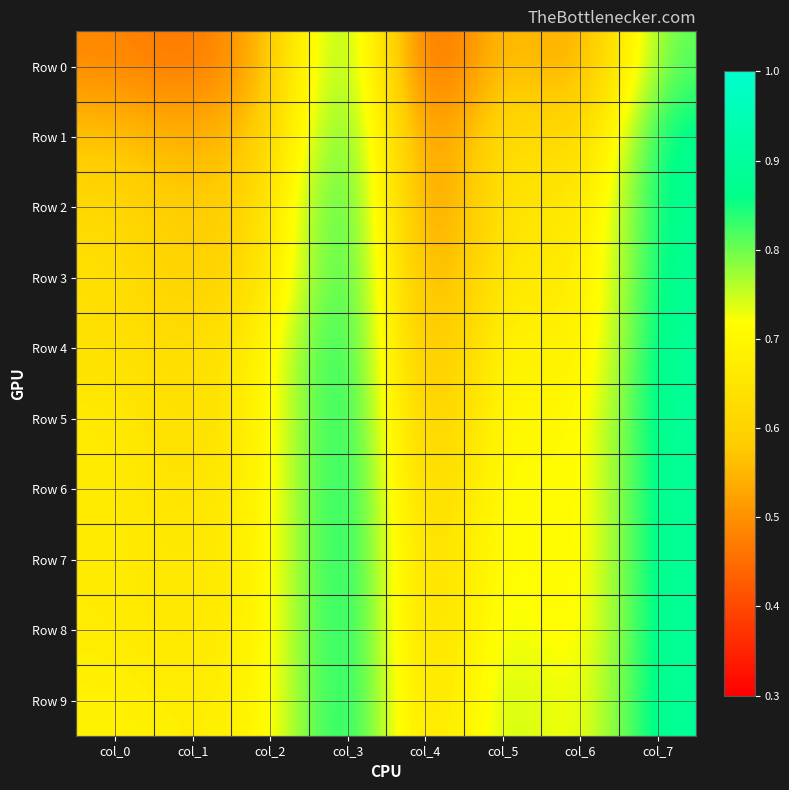

Reading right to left, extract all data points from this chart.

Row 0: col_7=0.8	col_6=0.5	col_5=0.6	col_4=0.4	col_3=0.9	col_2=0.5	col_1=0.5	col_0=0.5
Row 1: col_7=0.9	col_6=0.6	col_5=0.7	col_4=0.4	col_3=0.9	col_2=0.6	col_1=0.5	col_0=0.6
Row 2: col_7=0.9	col_6=0.6	col_5=0.7	col_4=0.4	col_3=0.9	col_2=0.6	col_1=0.6	col_0=0.6
Row 3: col_7=0.9	col_6=0.6	col_5=0.7	col_4=0.5	col_3=0.9	col_2=0.6	col_1=0.6	col_0=0.6
Row 4: col_7=0.9	col_6=0.6	col_5=0.7	col_4=0.5	col_3=0.9	col_2=0.7	col_1=0.6	col_0=0.6
Row 5: col_7=0.9	col_6=0.7	col_5=0.7	col_4=0.5	col_3=0.9	col_2=0.7	col_1=0.6	col_0=0.7
Row 6: col_7=0.9	col_6=0.7	col_5=0.8	col_4=0.6	col_3=0.9	col_2=0.7	col_1=0.6	col_0=0.7
Row 7: col_7=0.9	col_6=0.7	col_5=0.8	col_4=0.6	col_3=0.9	col_2=0.7	col_1=0.7	col_0=0.7
Row 8: col_7=0.9	col_6=0.7	col_5=0.8	col_4=0.6	col_3=0.9	col_2=0.7	col_1=0.7	col_0=0.7
Row 9: col_7=0.9	col_6=0.7	col_5=0.8	col_4=0.6	col_3=0.9	col_2=0.7	col_1=0.7	col_0=0.7